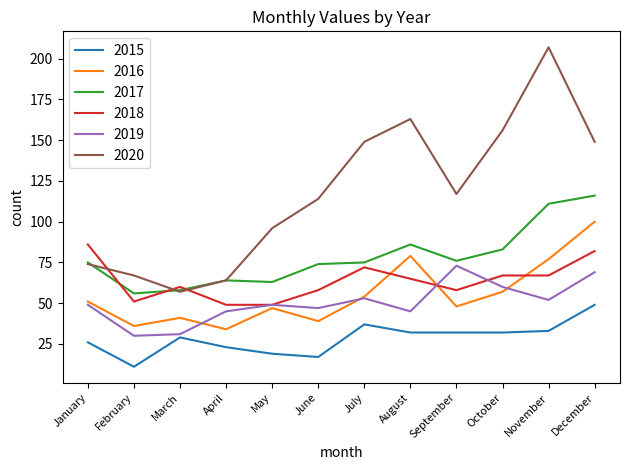

Is the value of 2017 at January greater than the value of 2016 at March?

Yes